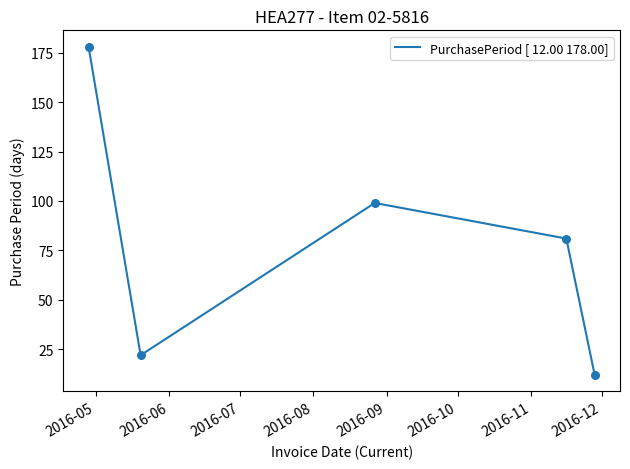

What is the sum of all values?

392